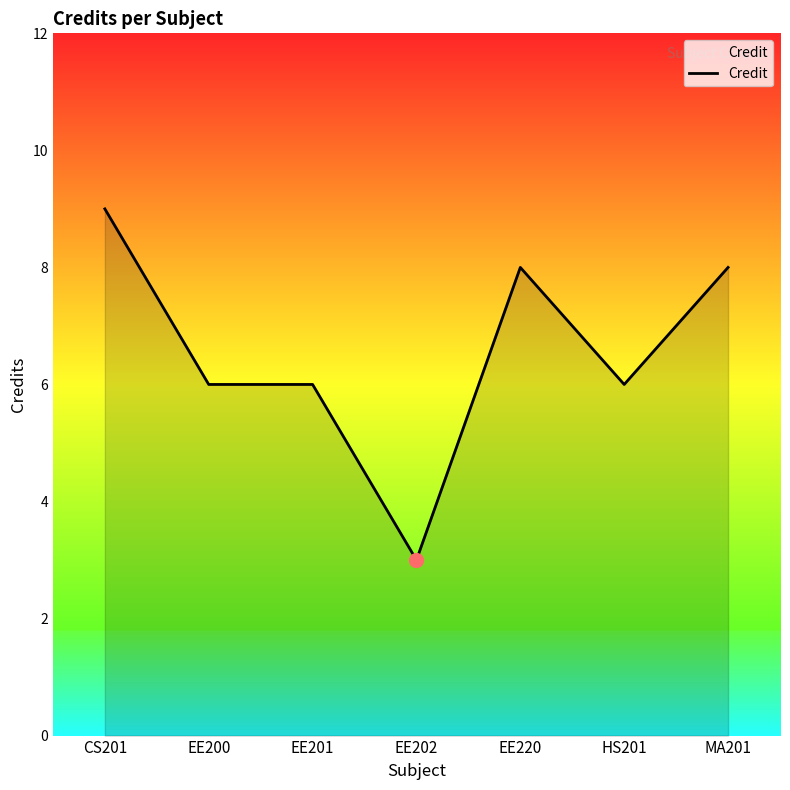

What is the change in value from EE201 to EE220?

+2